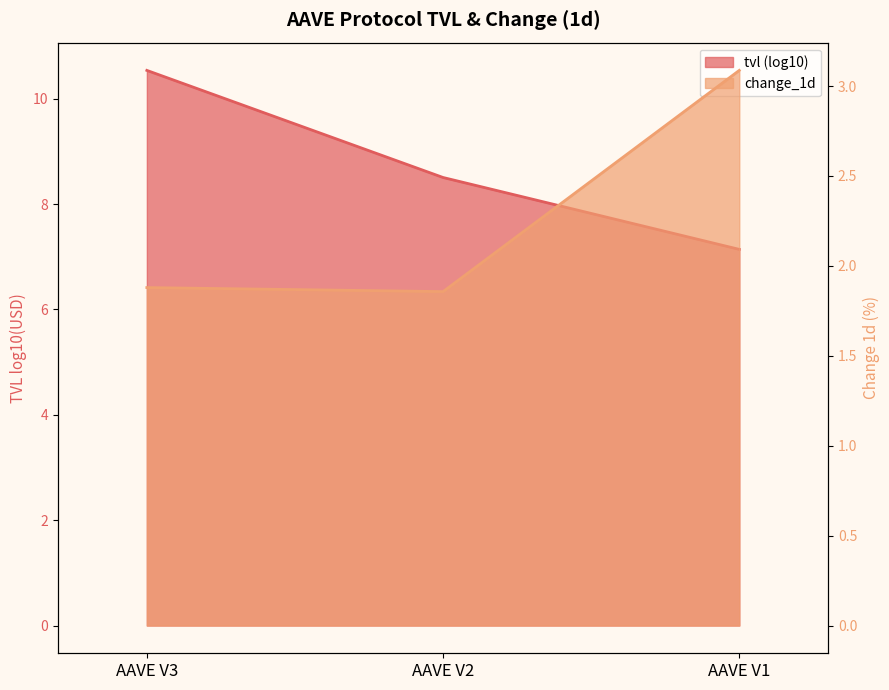

True or false: the data shows 1.9 at AAVE V2.

True